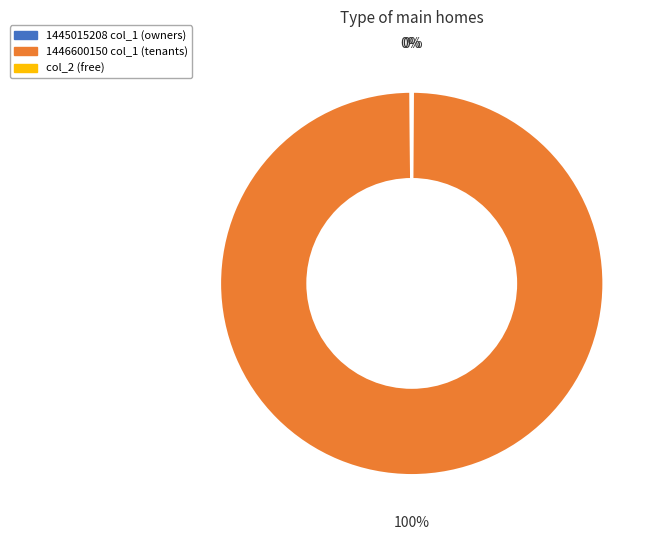

To the nearest percent, what is the average slice percentage?

33%